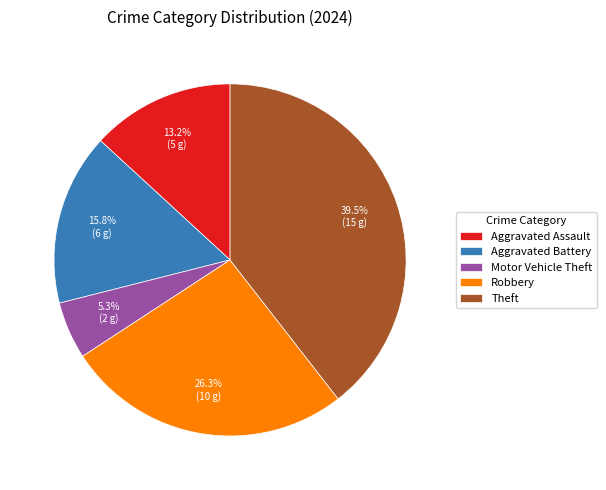

Which has a higher value, Aggravated Assault or Robbery?

Robbery